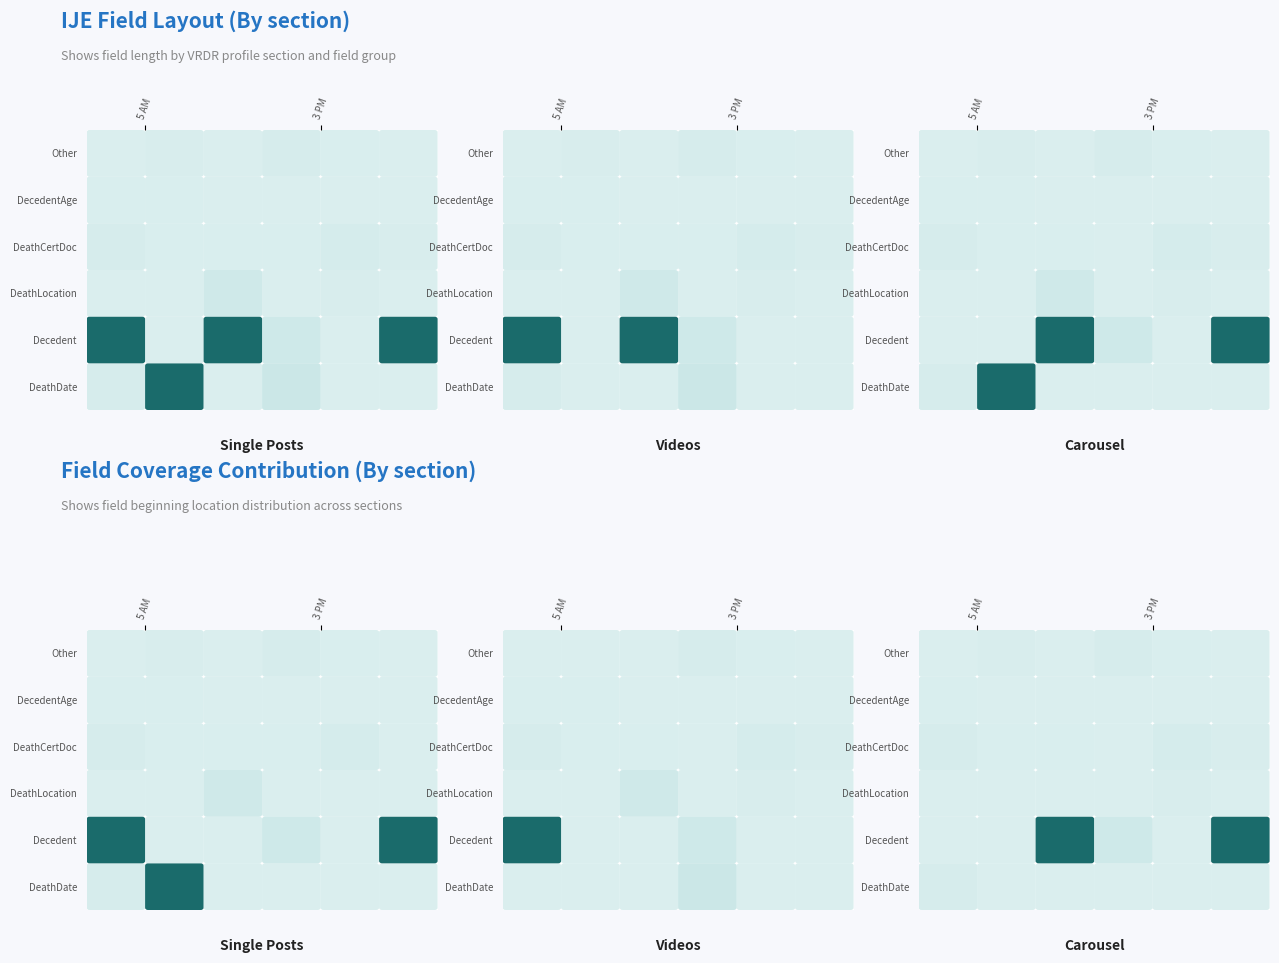

How many DeathCertificateDocument values are between 2 and 4?

5